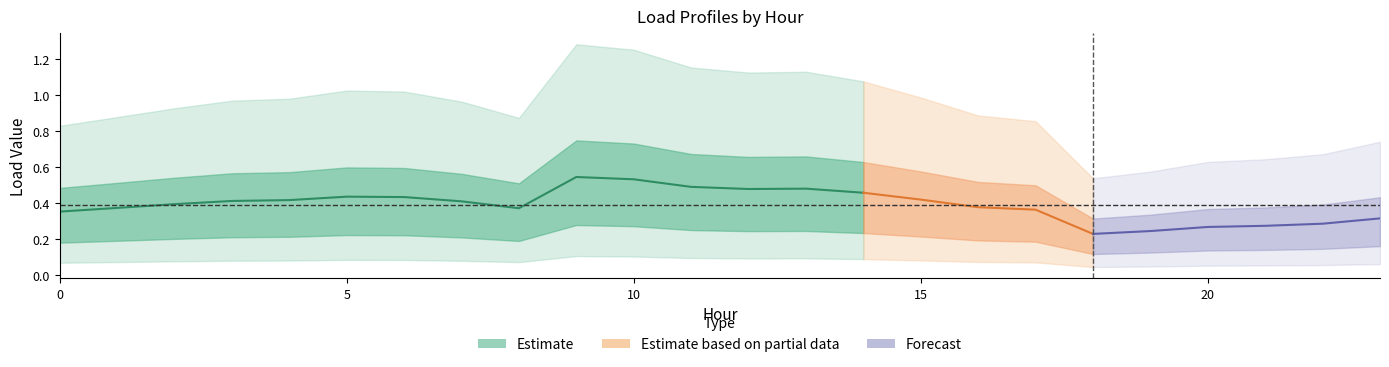

Reading left to right, transcribe all the data shown in this chart.

LoadID_1: 0=0.8	1=0.9	2=0.9	3=1.0	4=1.0	5=1.0	6=1.0	7=1.0	8=0.9	9=1.3	10=1.3	11=1.2	12=1.1	13=1.1	14=1.1	15=1.0	16=0.9	17=0.9	18=0.5	19=0.6	20=0.6	21=0.6	22=0.7	23=0.7
LoadID_2: 0=0.3	1=0.3	2=0.3	3=0.3	4=0.3	5=0.3	6=0.3	7=0.3	8=0.3	9=0.4	10=0.4	11=0.4	12=0.4	13=0.4	14=0.4	15=0.3	16=0.3	17=0.3	18=0.2	19=0.2	20=0.2	21=0.2	22=0.2	23=0.2
LoadID_3: 0=0.2	1=0.2	2=0.2	3=0.2	4=0.2	5=0.2	6=0.2	7=0.2	8=0.2	9=0.3	10=0.3	11=0.2	12=0.2	13=0.2	14=0.2	15=0.2	16=0.2	17=0.2	18=0.1	19=0.1	20=0.1	21=0.1	22=0.1	23=0.1
LoadID_4: 0=0.2	1=0.2	2=0.2	3=0.3	4=0.3	5=0.3	6=0.3	7=0.3	8=0.2	9=0.3	10=0.3	11=0.3	12=0.3	13=0.3	14=0.3	15=0.3	16=0.2	17=0.2	18=0.1	19=0.2	20=0.2	21=0.2	22=0.2	23=0.2
LoadID_5: 0=0.1	1=0.1	2=0.1	3=0.1	4=0.1	5=0.1	6=0.1	7=0.1	8=0.1	9=0.1	10=0.1	11=0.1	12=0.1	13=0.1	14=0.1	15=0.1	16=0.1	17=0.1	18=0.0	19=0.0	20=0.1	21=0.1	22=0.1	23=0.1
LoadID_6: 0=0.6	1=0.6	2=0.6	3=0.6	4=0.7	5=0.7	6=0.7	7=0.6	8=0.6	9=0.9	10=0.8	11=0.8	12=0.8	13=0.8	14=0.7	15=0.7	16=0.6	17=0.6	18=0.4	19=0.4	20=0.4	21=0.4	22=0.4	23=0.5